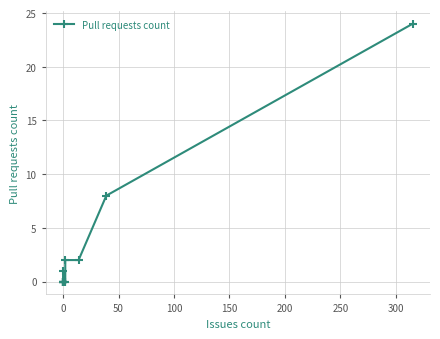

True or false: there are more than 1 points higher than both neighbors.

False